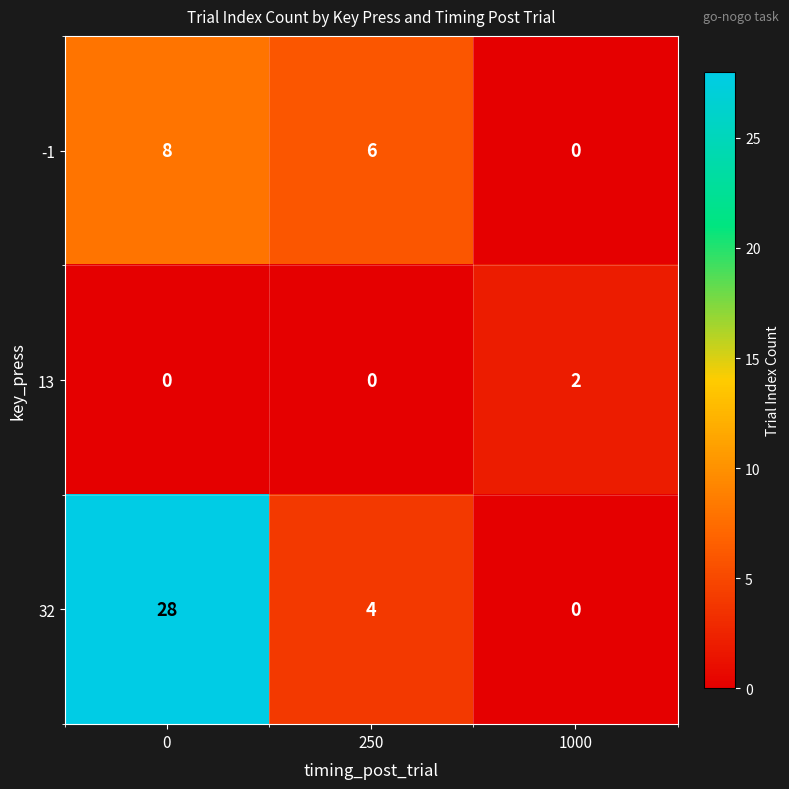

Which series has the largest range (max minus min)?

32